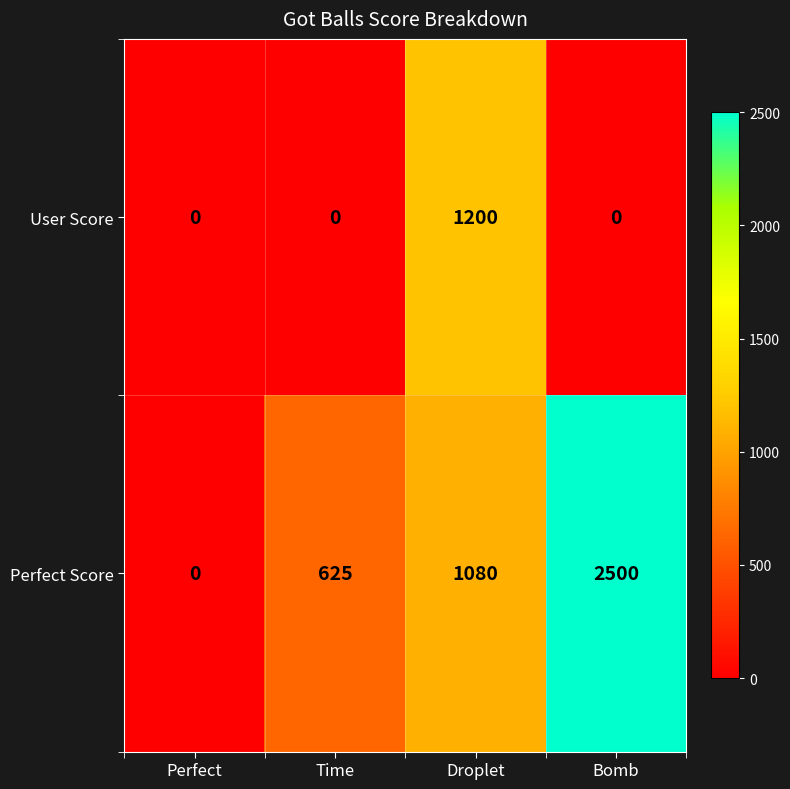

List the labels in order of Perfect Score value, largest first.

Bomb, Droplet, Time, Perfect